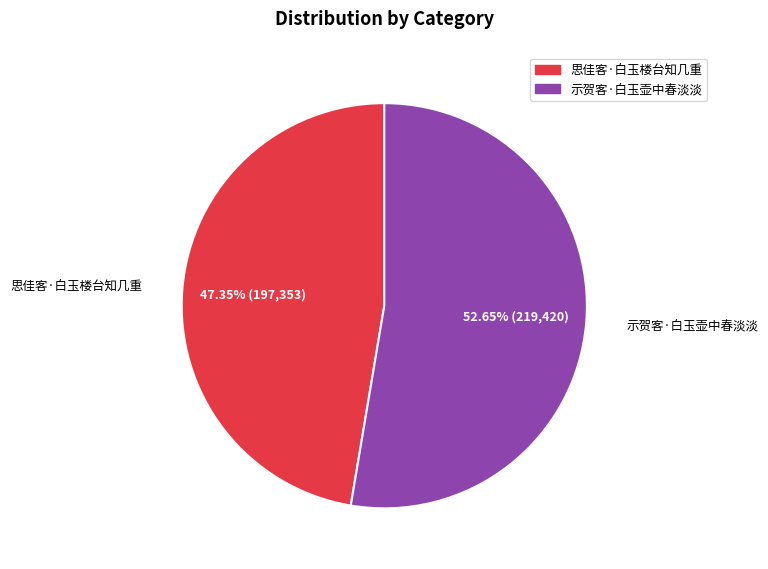

Which category has the biggest portion of the pie?

示贺客·白玉壶中春淡淡